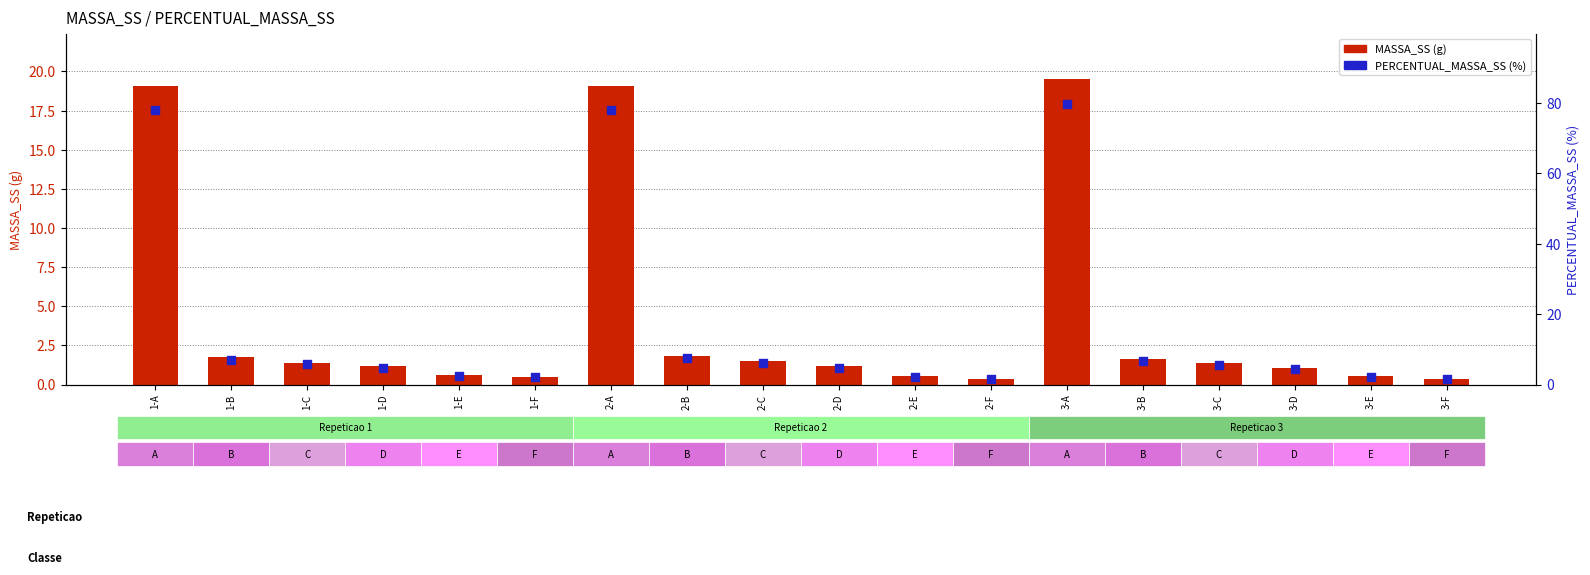

At how many categories does at least one series exceed 18?

3